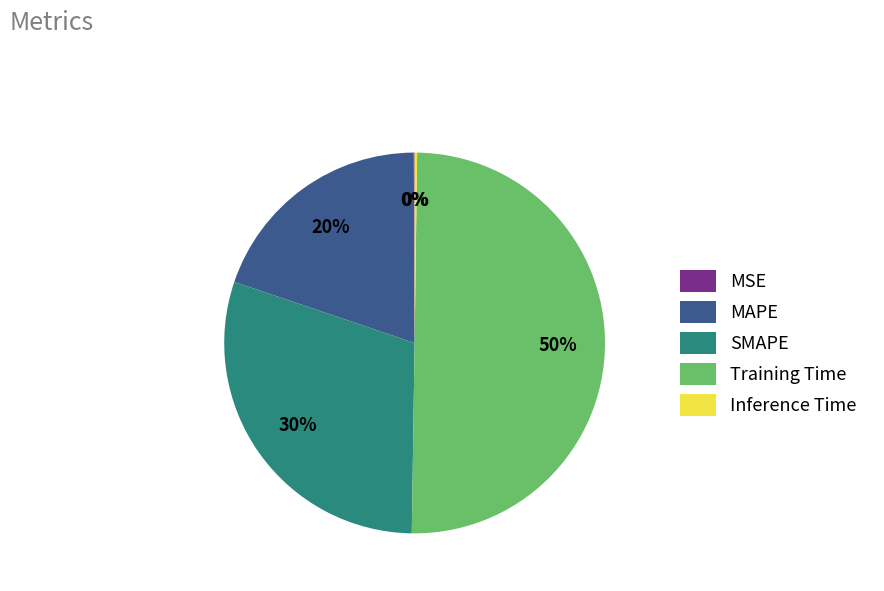

Combined, do MAPE and SMAPE account for over 50%?

No